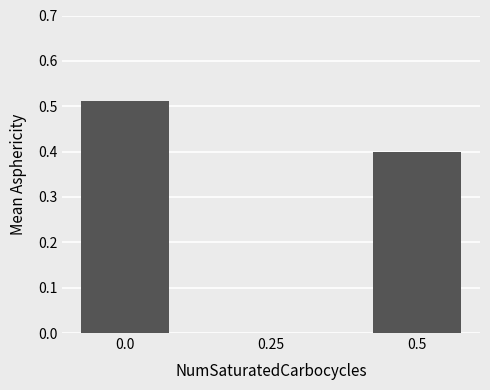

What is the sum of all values?

0.9